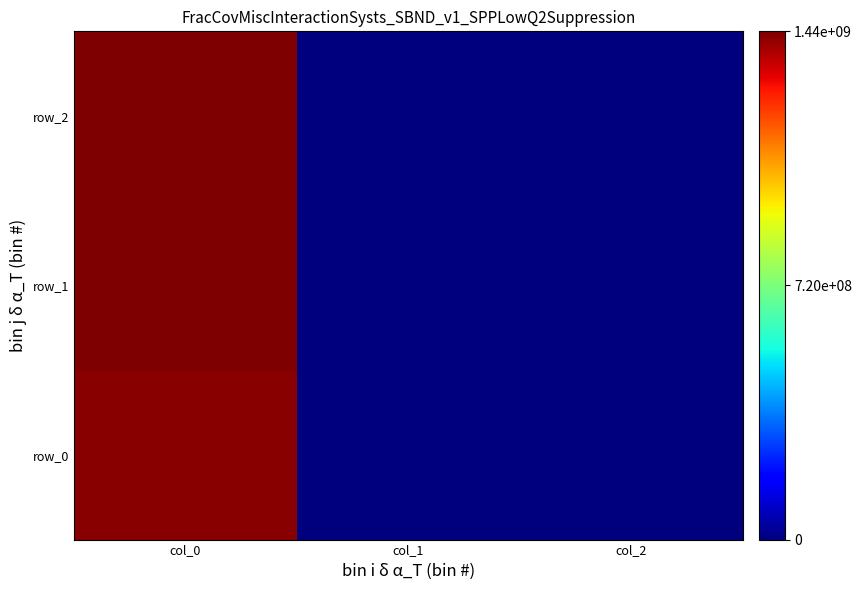

Rank the categories by row_0 value from highest to lowest.

col_0, col_1, col_2